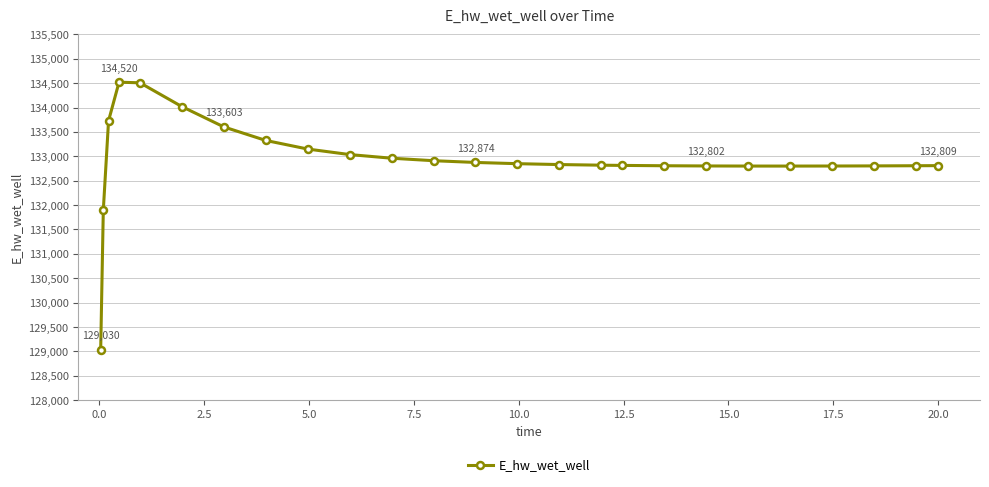

What is the sum of all values?

3323298.0